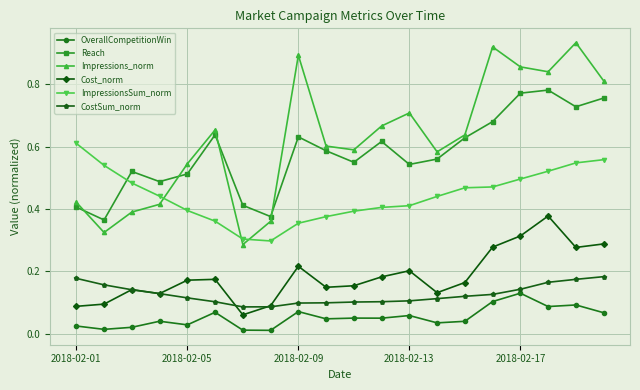

True or false: Impressions_norm has more than 0 points higher than both neighbors.

True